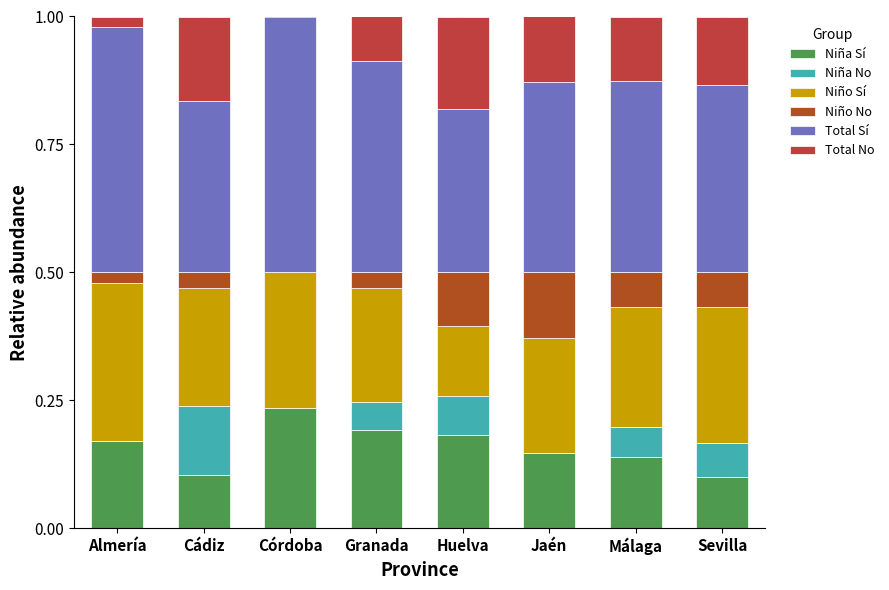

Are the bars horizontal?

No